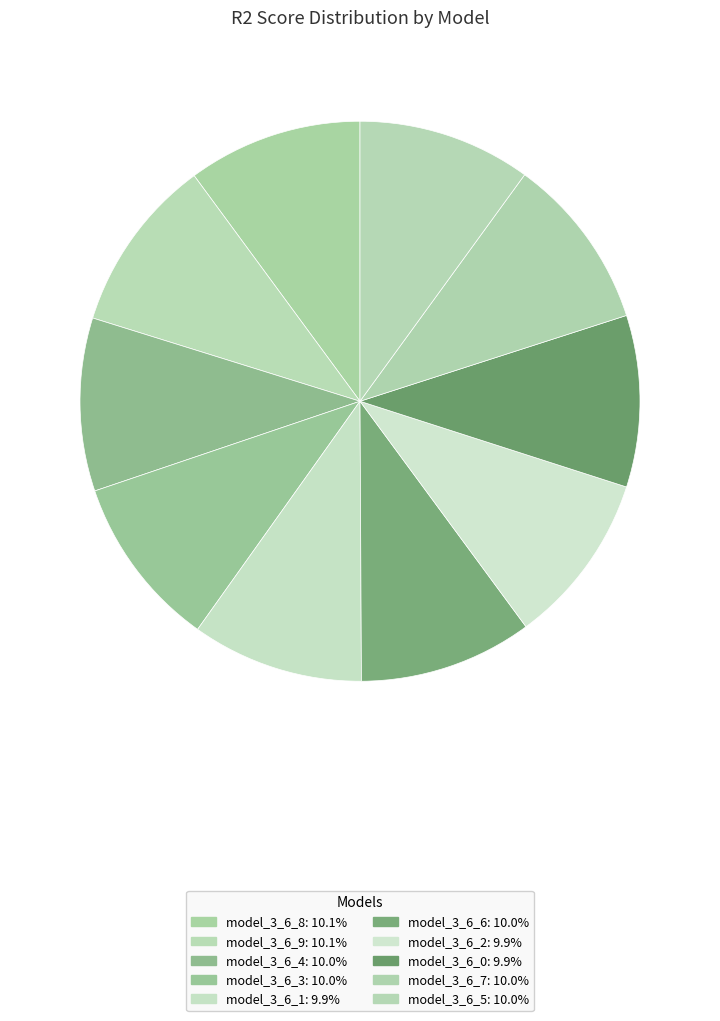

Is it true that model_3_6_9 is 1% of the pie?

False